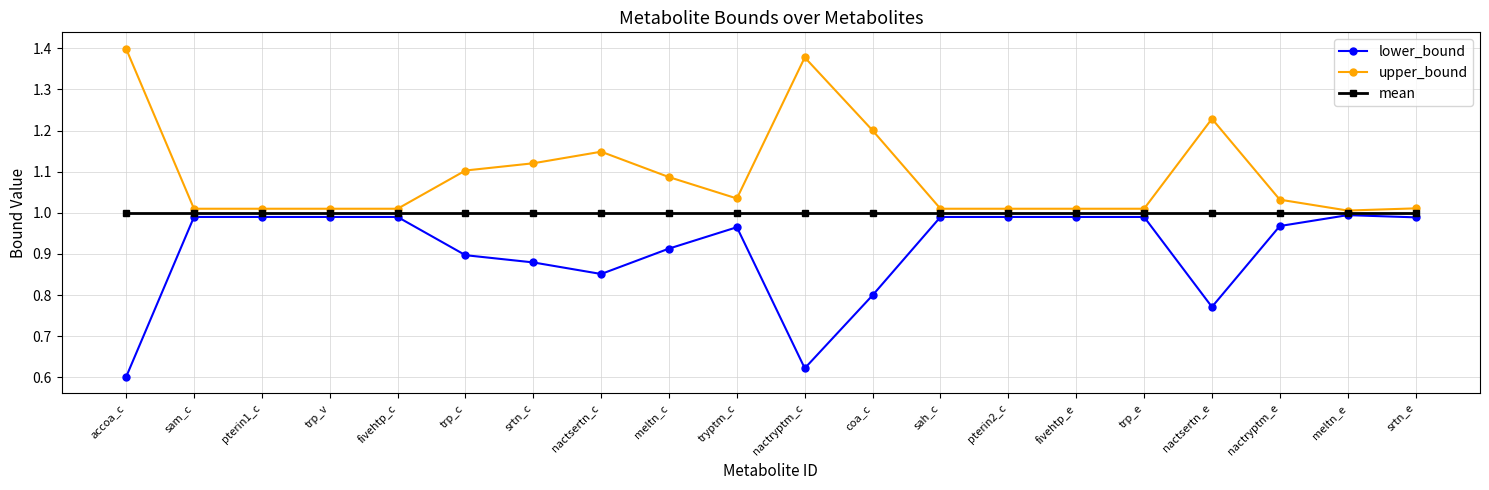

At how many categories does at least one series exceed 1?

20